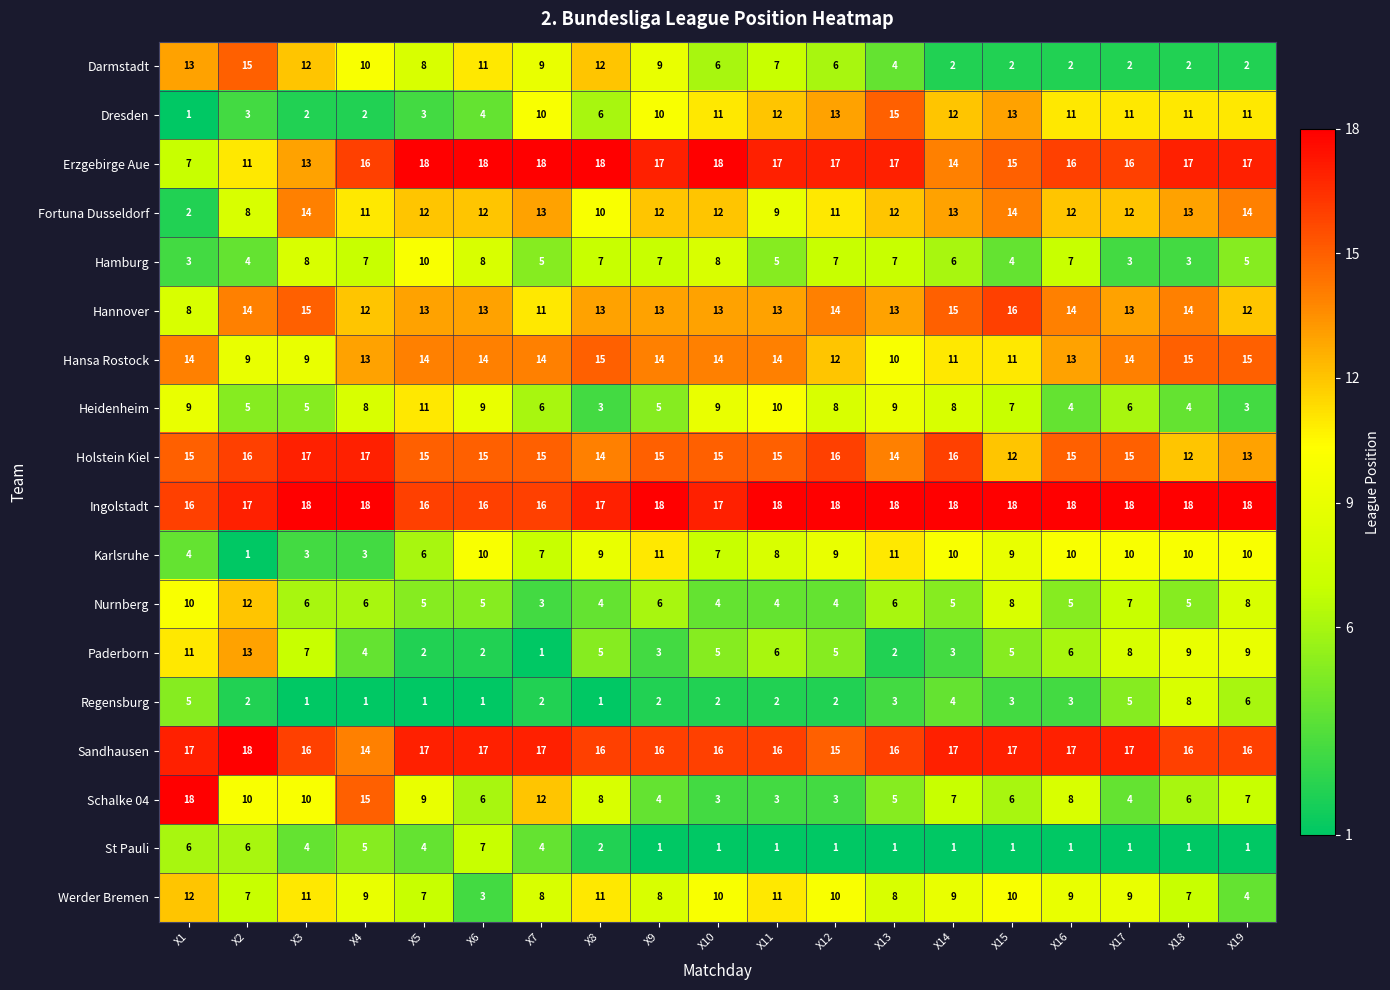

The Darmstadt series shows 2 at X3. True or false?

False